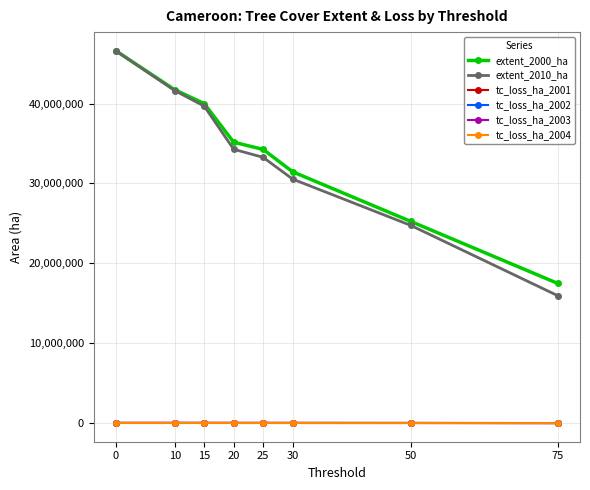

Which series has the widest spread of values?

extent_2010_ha